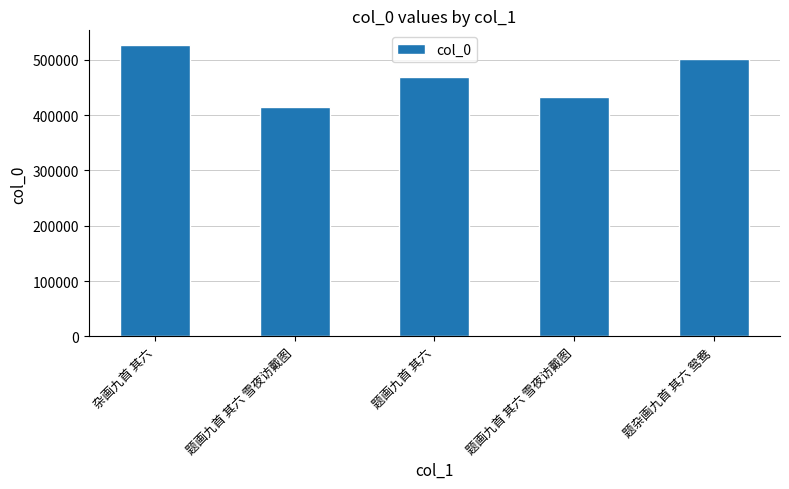

How many bars are there in total?

5